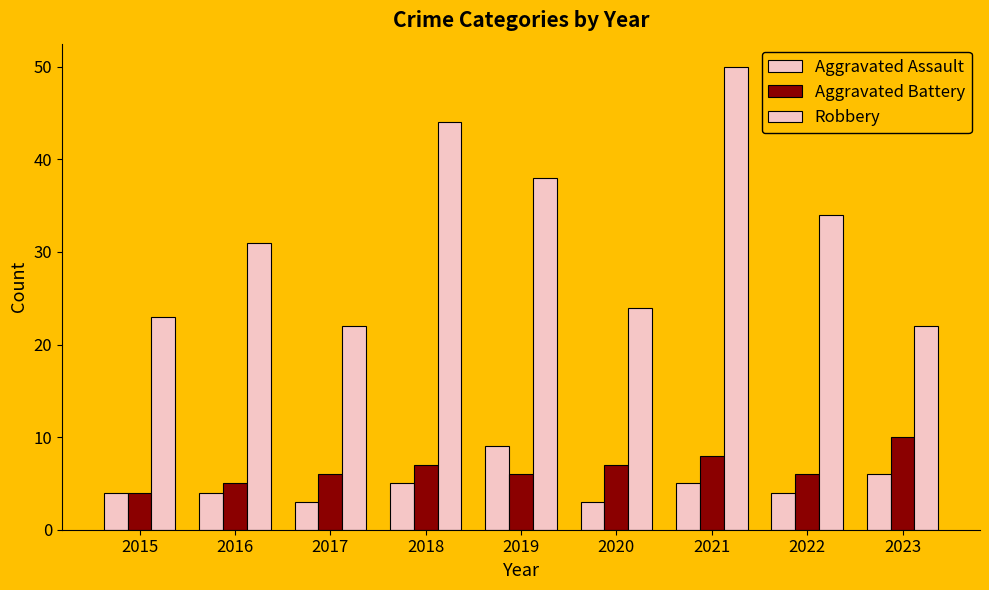

The Aggravated Battery series shows 6 at 2022. True or false?

True